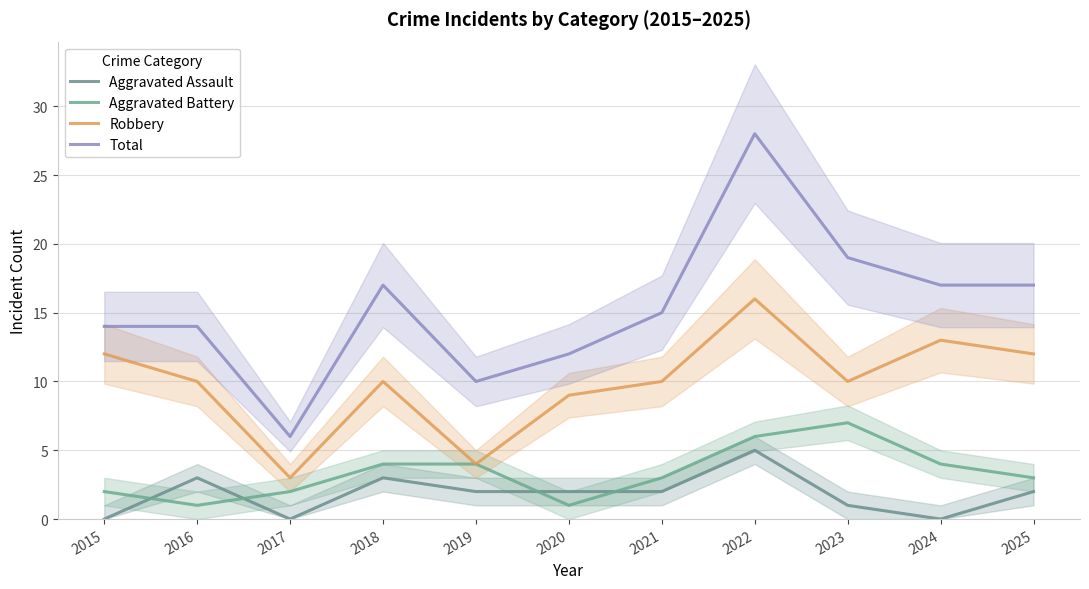

What is the spread (max minus min) of values at 2016?

13